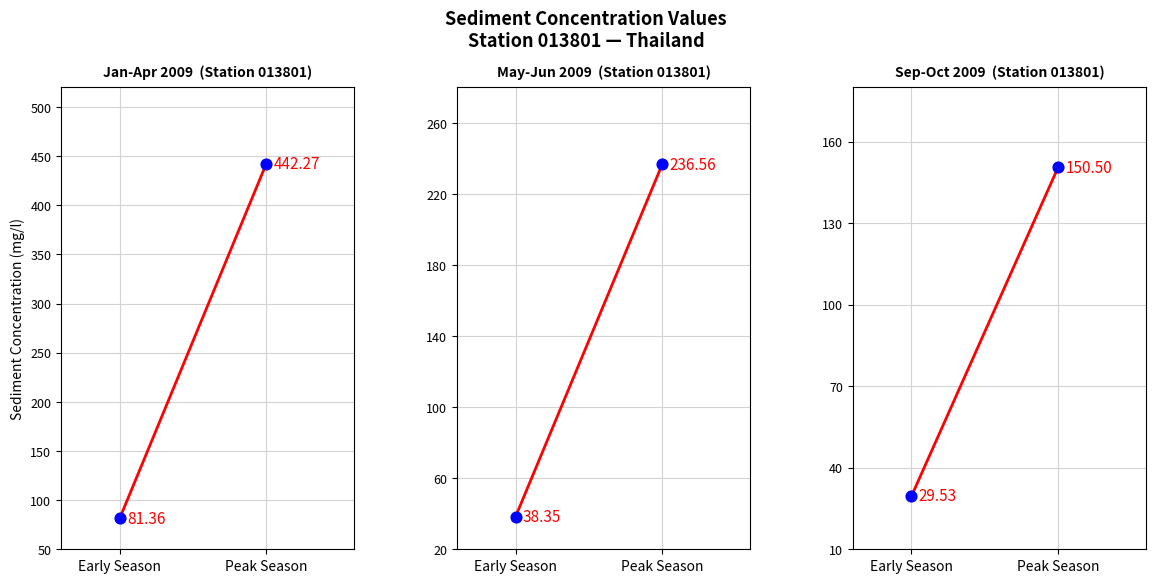

Which has a higher value, Early Season or Peak Season?

Peak Season